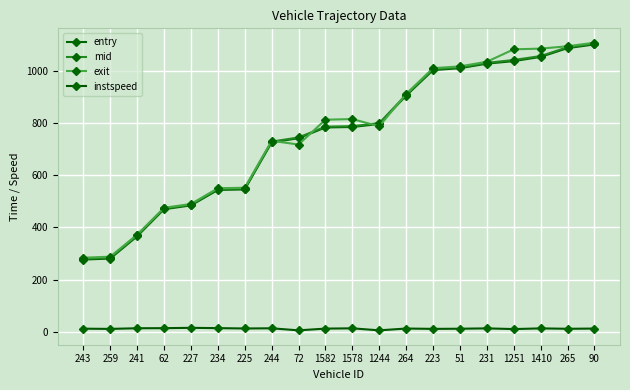

Does the chart have visible grid lines?

Yes